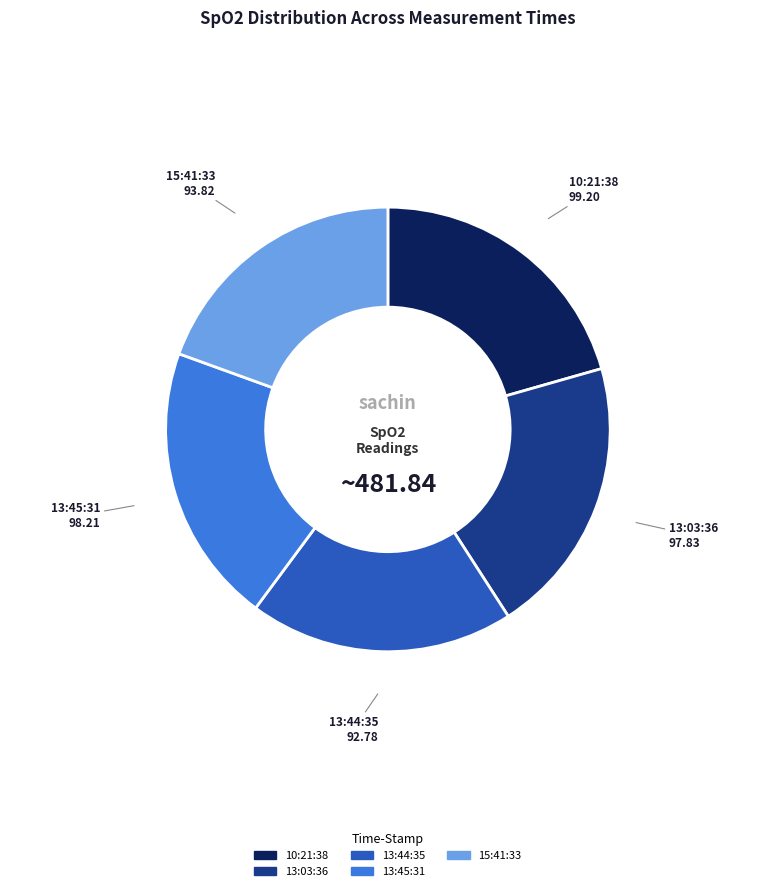

Is there any slice that represents more than half of the pie?

No